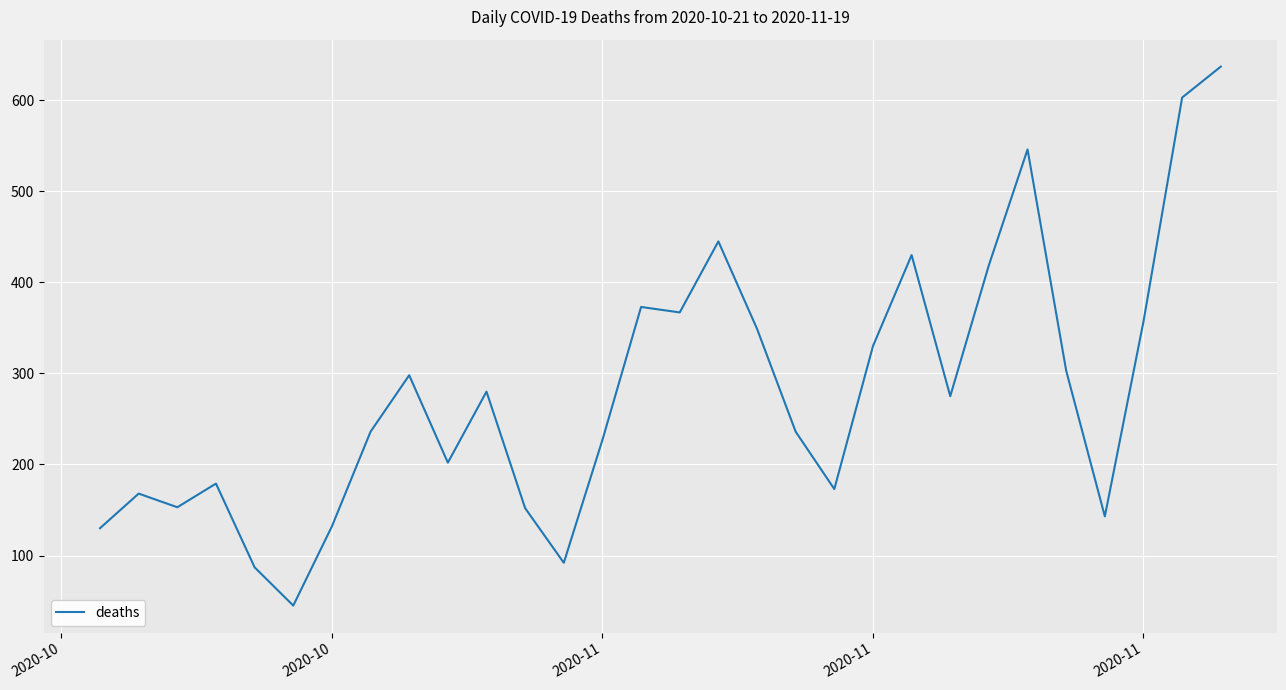

How many lines are shown in the chart?

1